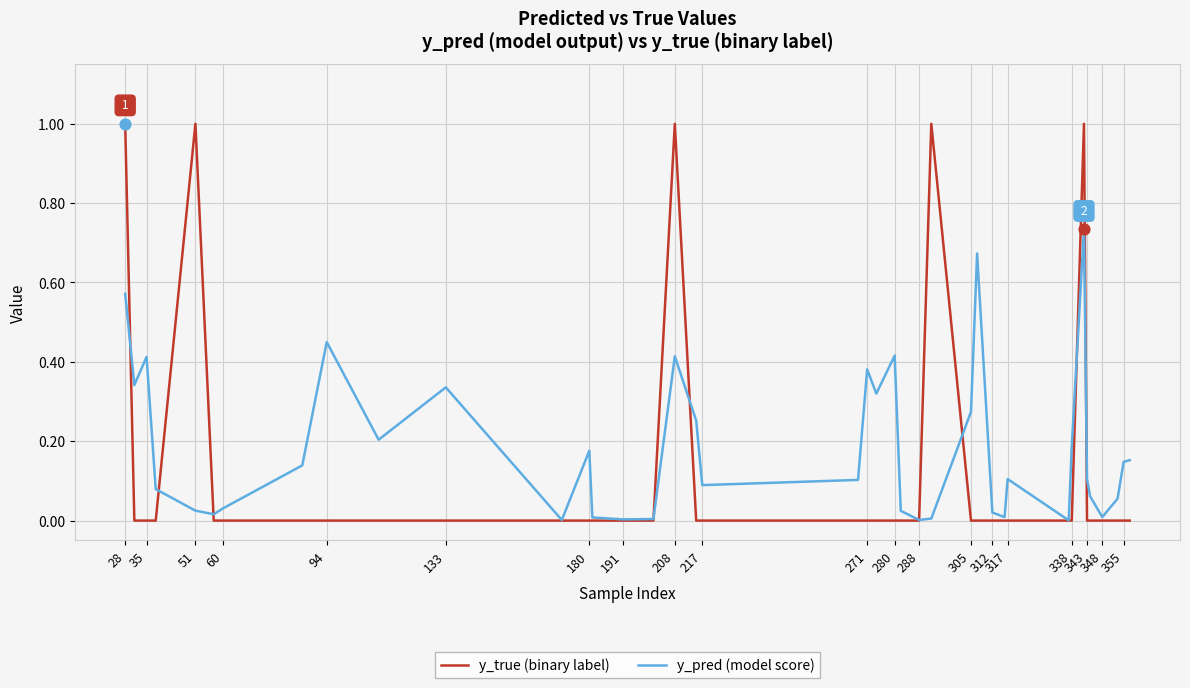

What are all the series names shown in the legend?

y_true (binary label), y_pred (model score)